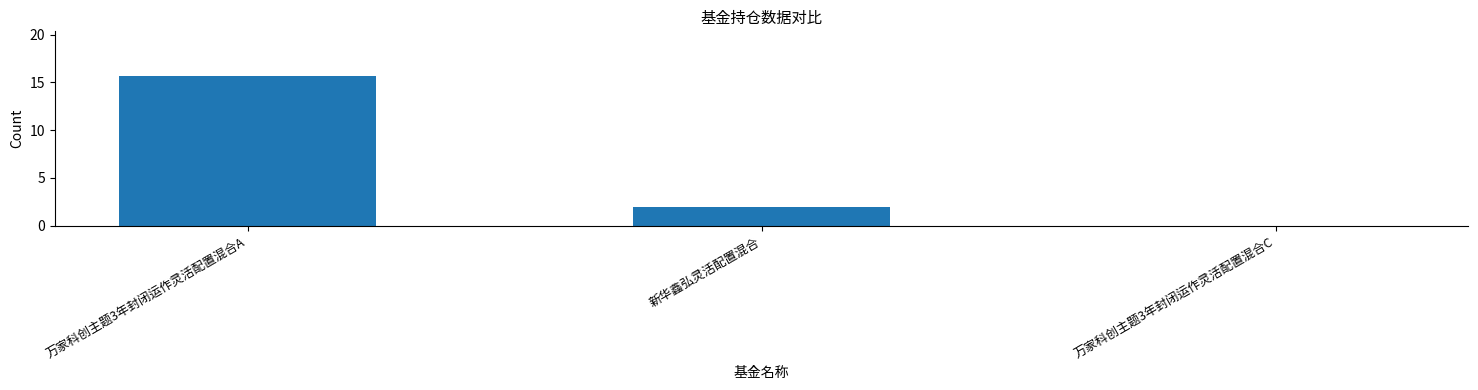

True or false: the data shows 0.0 at 万家科创主题3年封闭运作灵活配置混合C.

True